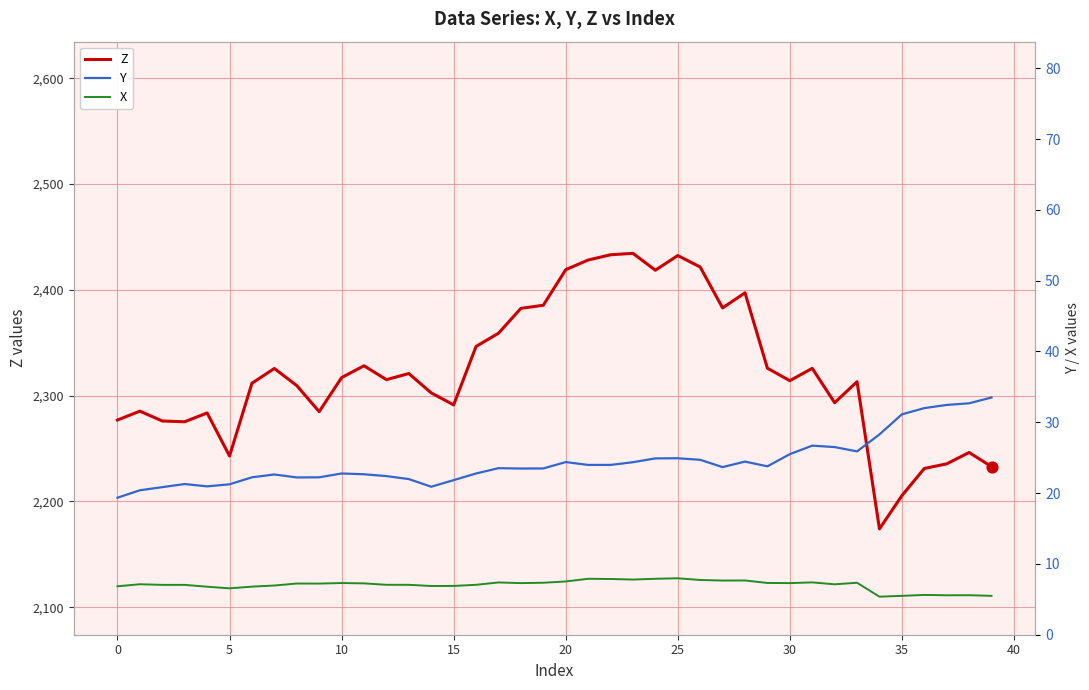

Which series reaches the maximum Y coordinate?

Z